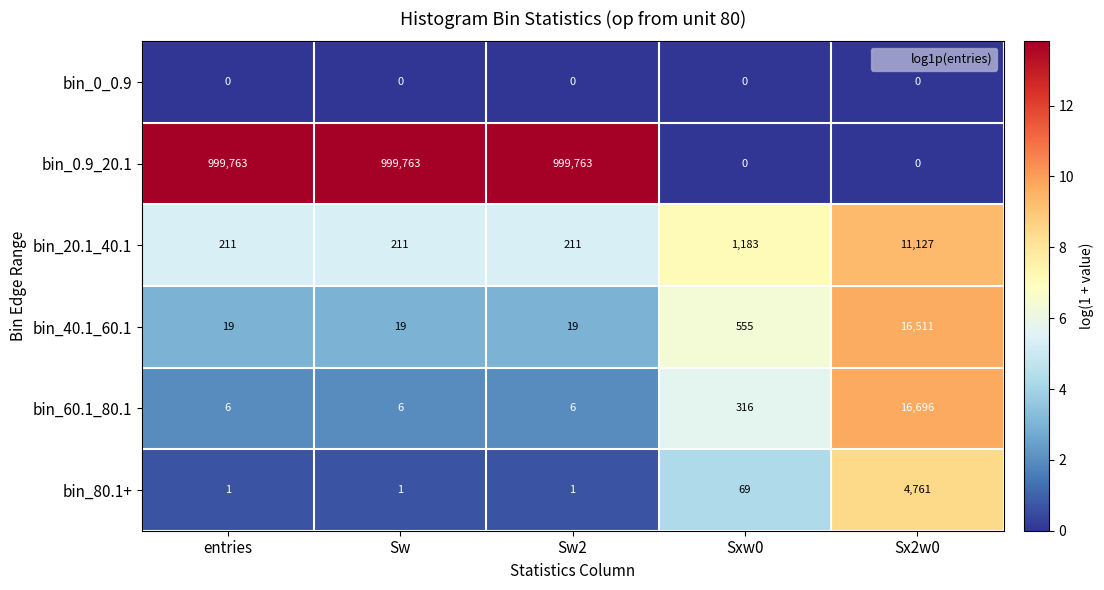

Is it true that bin_80.1+ equals 8234 at Sx2w0?

False